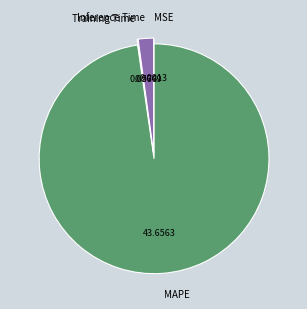

Which slice is the largest?

MAPE